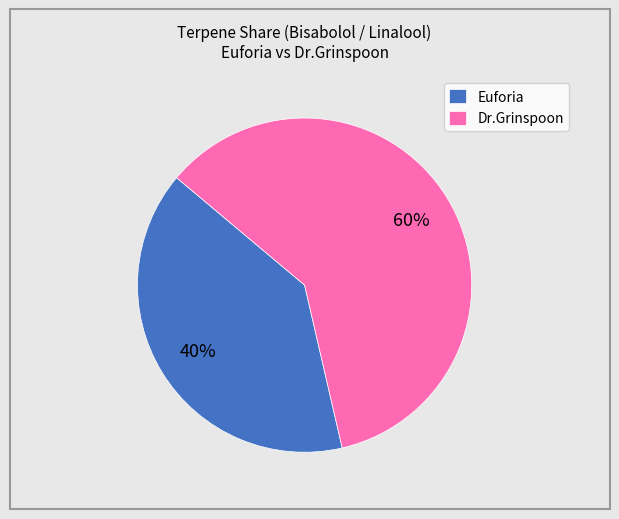

Is Euforia the majority of the pie?

No